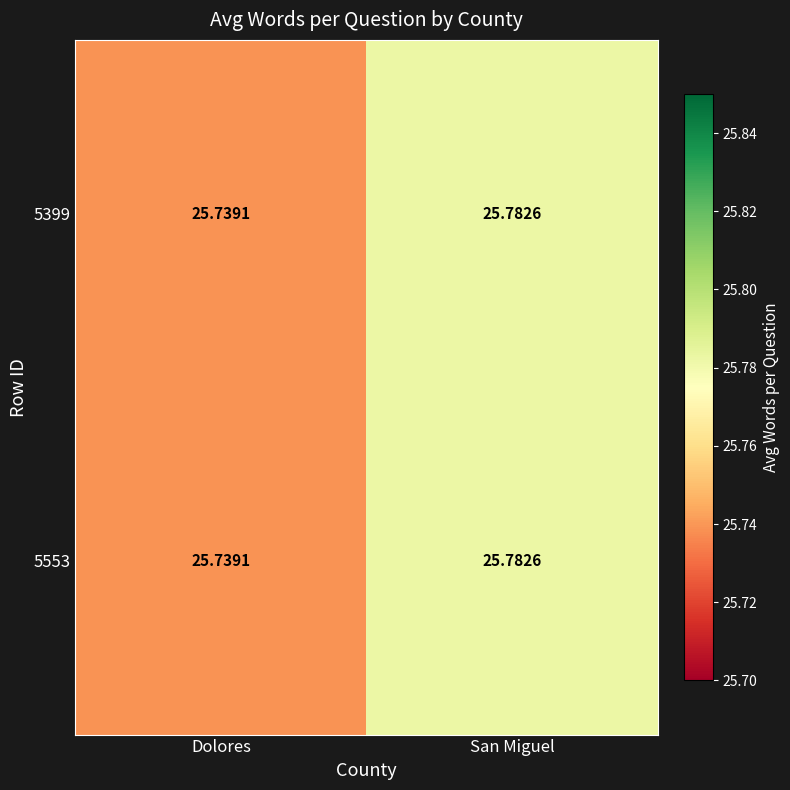

Where is 5399 nearest to the value 25?

Dolores